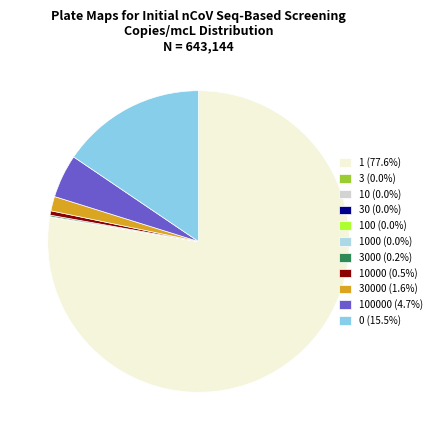

To the nearest percent, what is the average slice percentage?

9%